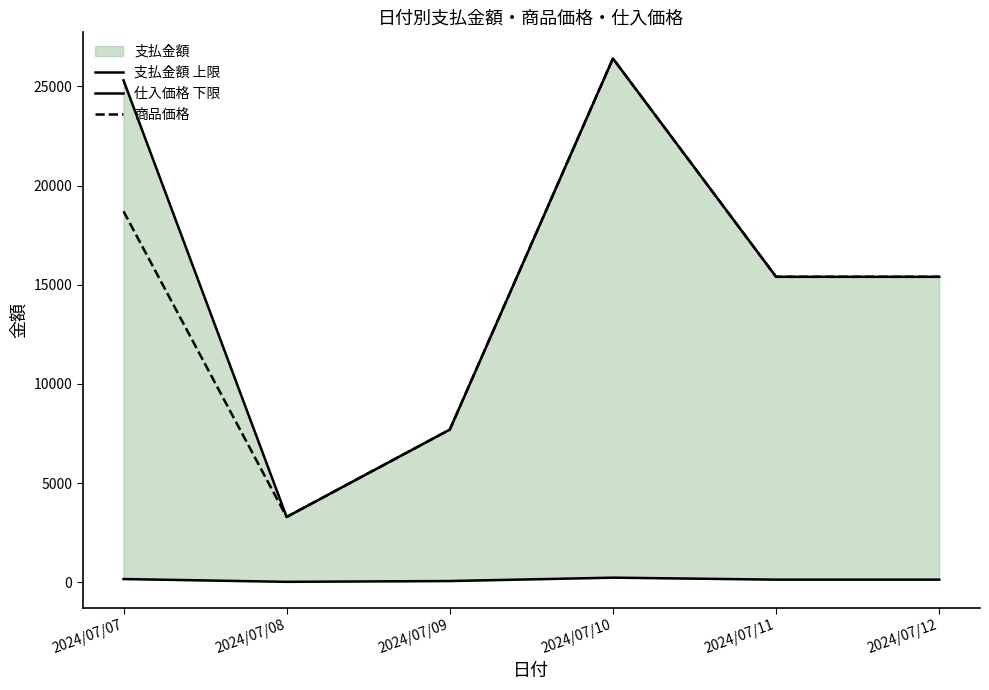

What is the minimum value for 商品価格?

3300